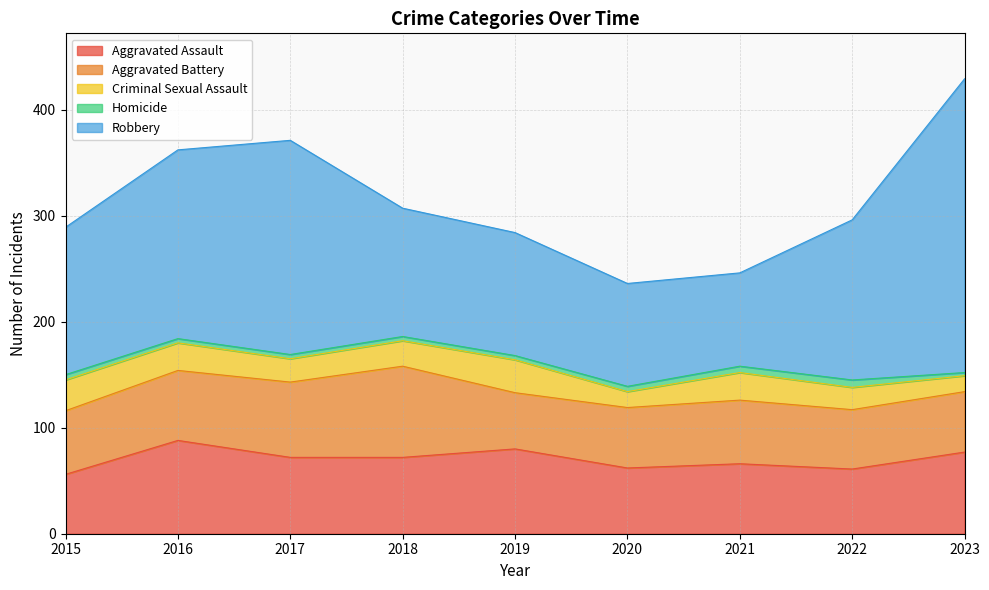

Reading left to right, transcribe all the data shown in this chart.

Aggravated Assault: 2015=56	2016=88	2017=72	2018=72	2019=80	2020=62	2021=66	2022=61	2023=77
Aggravated Battery: 2015=60	2016=66	2017=71	2018=86	2019=53	2020=57	2021=60	2022=56	2023=57
Criminal Sexual Assault: 2015=29	2016=26	2017=22	2018=24	2019=31	2020=15	2021=26	2022=21	2023=15
Homicide: 2015=5	2016=4	2017=4	2018=4	2019=4	2020=5	2021=6	2022=7	2023=3
Robbery: 2015=139	2016=178	2017=202	2018=121	2019=116	2020=97	2021=88	2022=151	2023=277